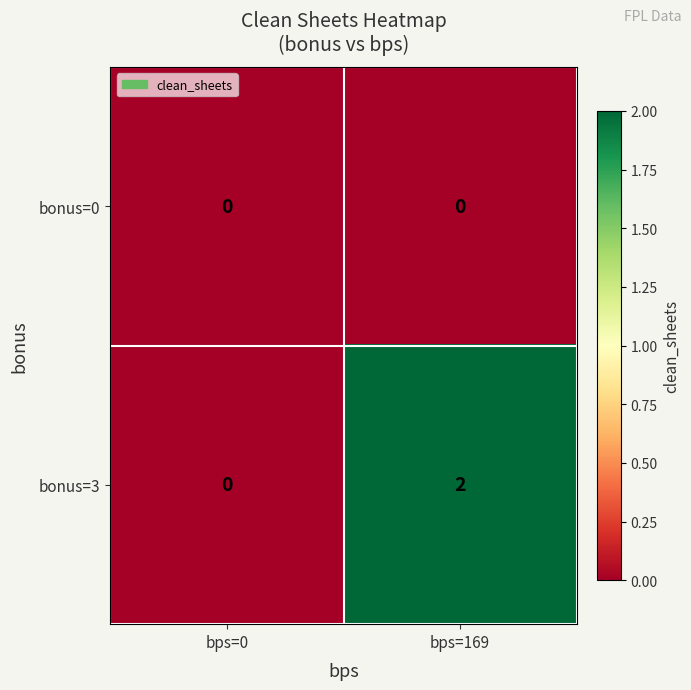

At bps=169, list the series in order from smallest to largest.

bonus=0, bonus=3